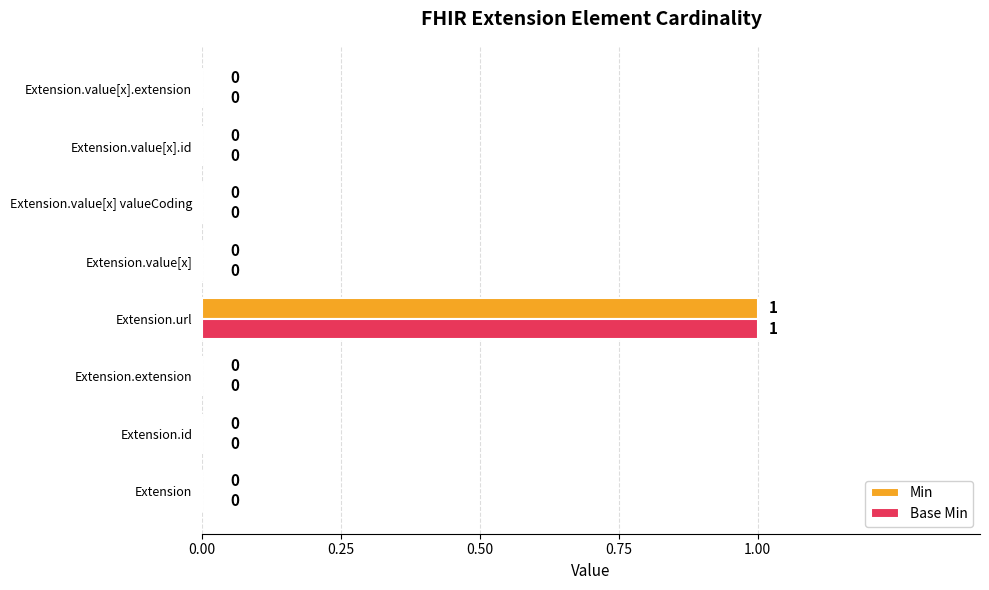

At which category is the sum across all series the highest?

Extension.url